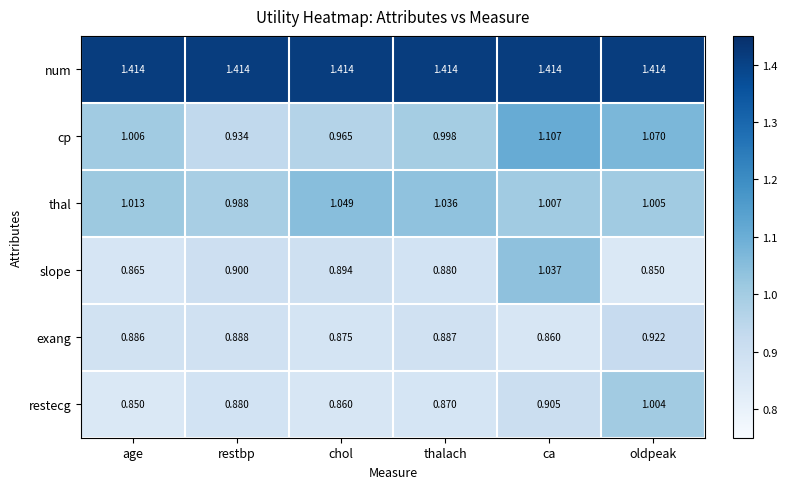

Rank the series at chol from lowest to highest value.

restecg, exang, slope, cp, thal, num